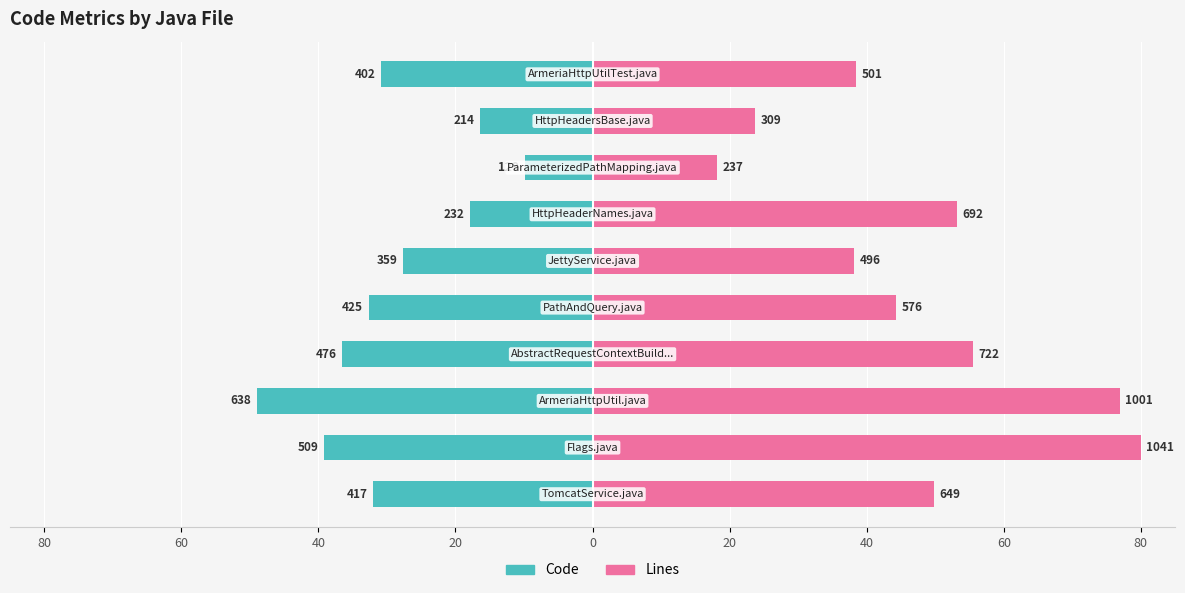

Reading left to right, extract all data points from this chart.

Code (Lines): -32.0	-39.1	-49.0	-36.6	-32.7	-27.6	-17.8	-9.9	-16.4	-30.9
Lines: 49.9	80.0	76.9	55.5	44.3	38.1	53.2	18.2	23.7	38.5